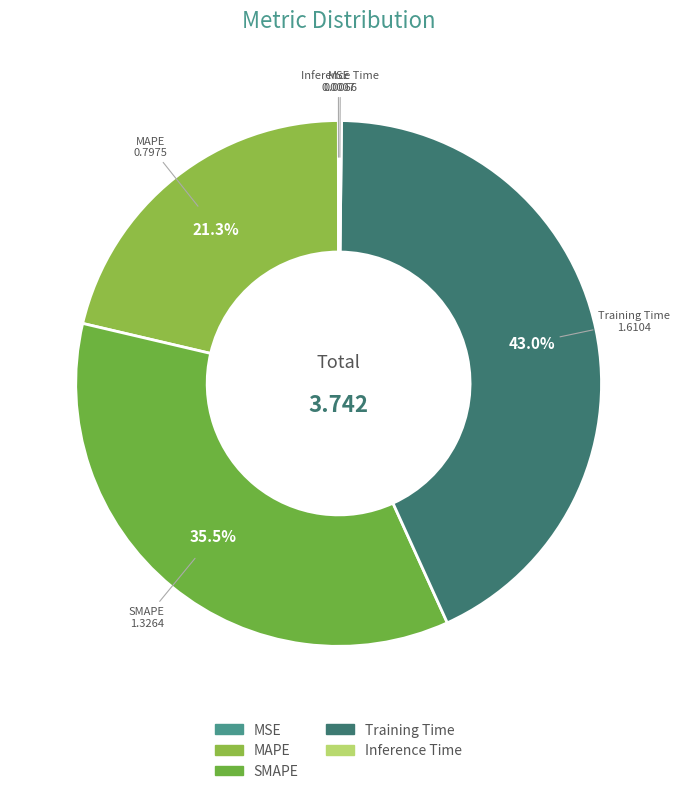

Combined, what portion of the pie is Training Time and SMAPE?

78.5%